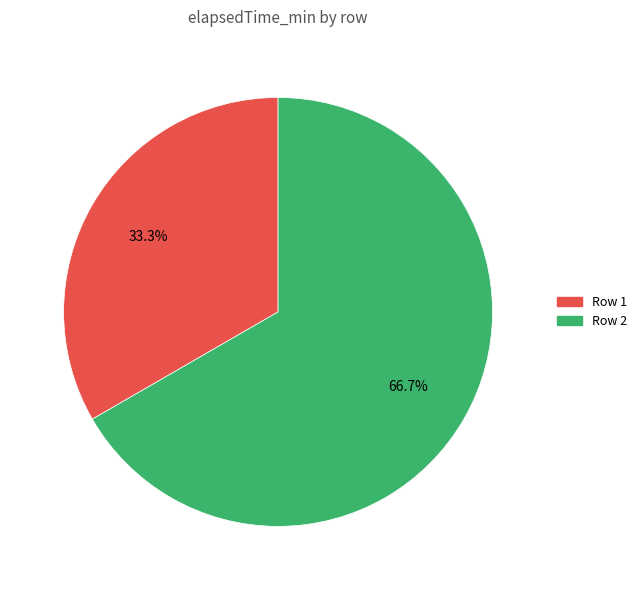

Does any single category account for the majority?

Yes